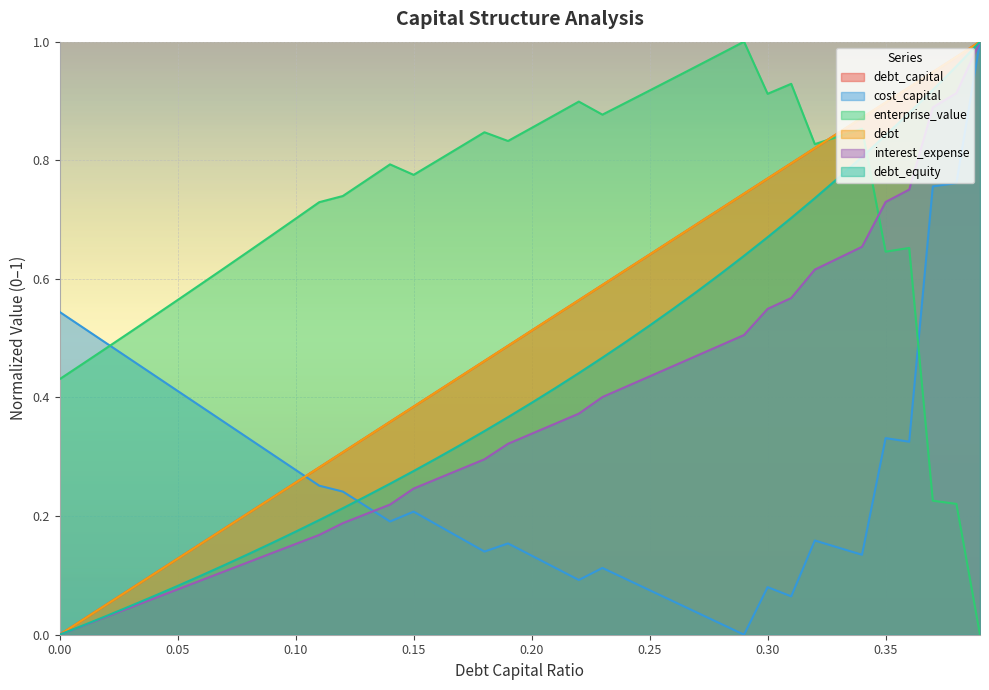

How many lines are shown in the chart?

6